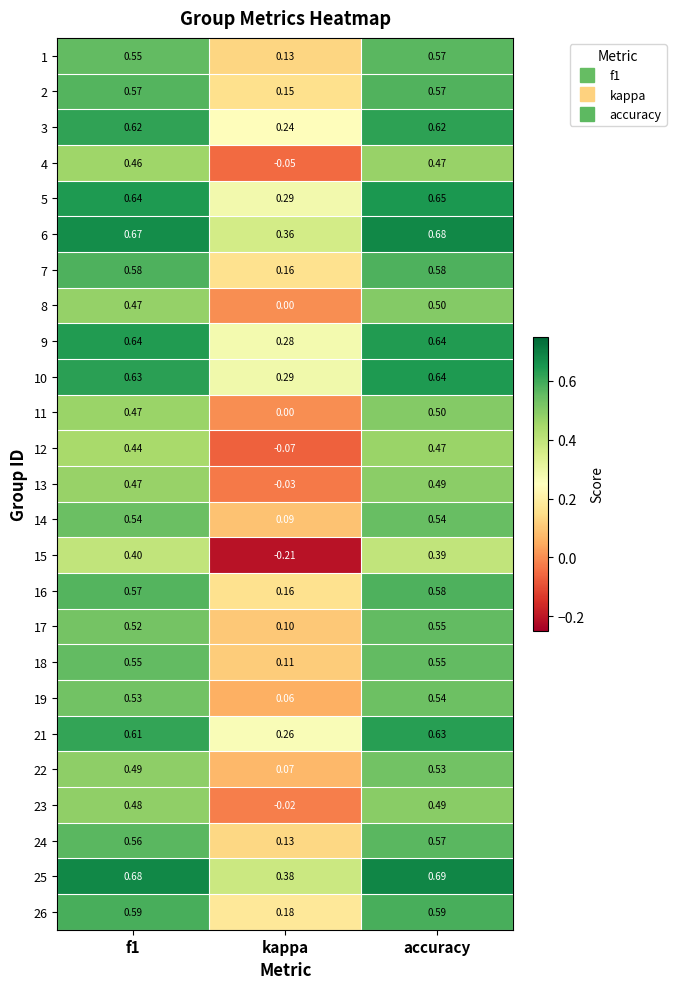

Is the value of 16 at accuracy greater than the value of 17 at kappa?

Yes